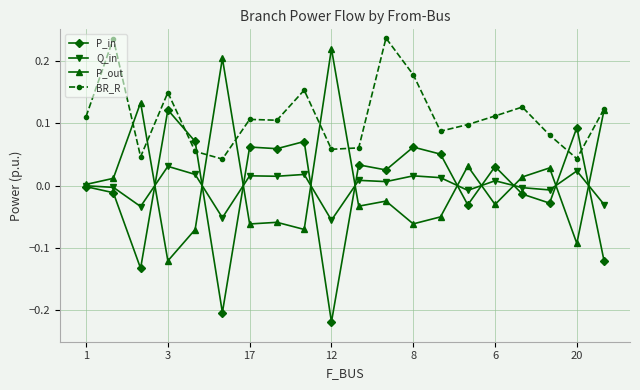

After their last crossing, which series has the higher values: BR_R or P_in?

BR_R